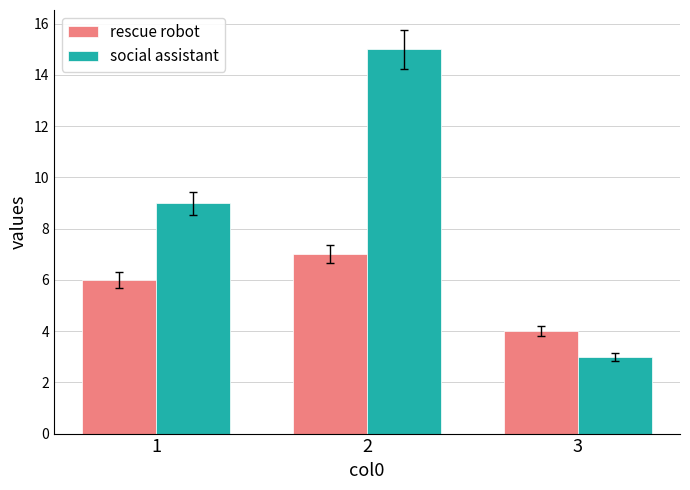

Is the value of social assistant at 3 greater than the value of rescue robot at 3?

No